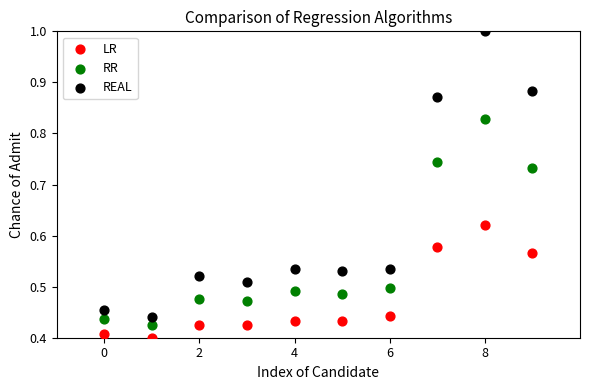

Which series has the largest Y range (max minus min)?

REAL